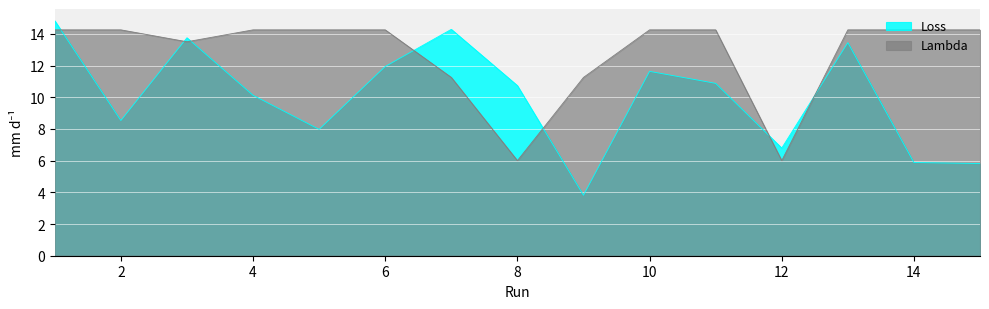

Reading left to right, list all the values displayed in this chart.

Loss: 1=14.8	2=8.5	3=13.8	4=10.1	5=8.0	6=11.9	7=14.3	8=10.7	9=3.8	10=11.6	11=10.9	12=6.8	13=13.4	14=5.9	15=5.8
Lambda: 1=14.2	2=14.2	3=13.5	4=14.2	5=14.2	6=14.2	7=11.2	8=6.0	9=11.2	10=14.2	11=14.2	12=6.0	13=14.2	14=14.2	15=14.2